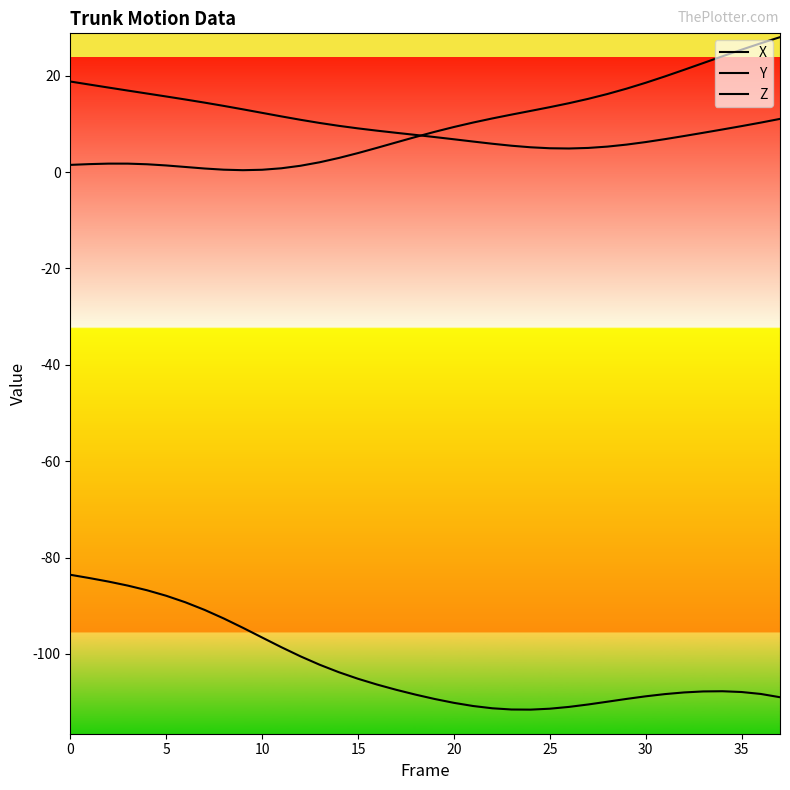

What is the average value of the Z series?

-102.4